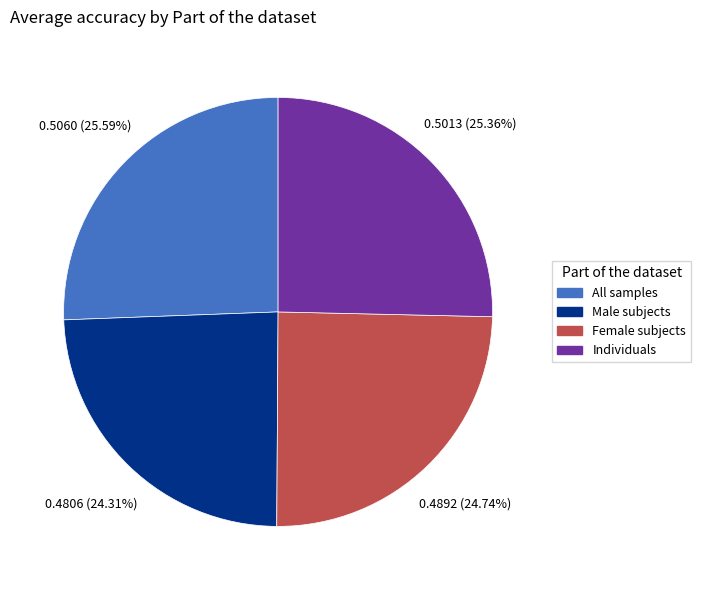

Is the sum of Female subjects and Male subjects greater than half?

No